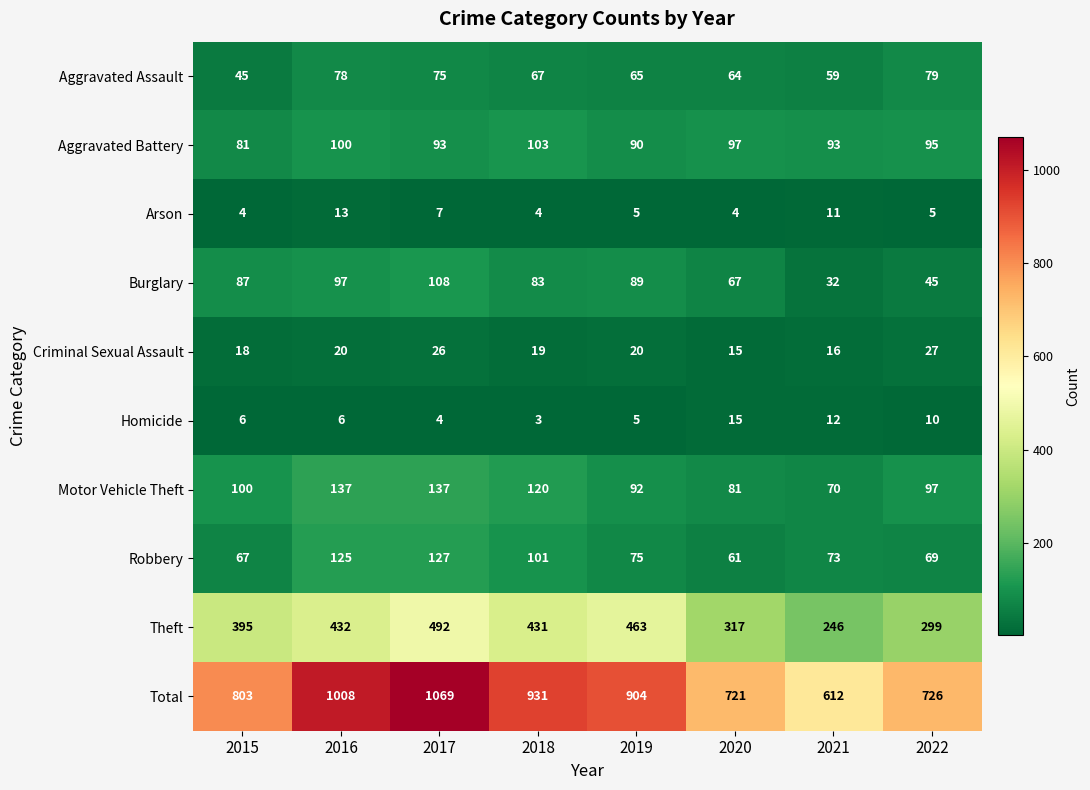

What is the smallest value displayed?

3